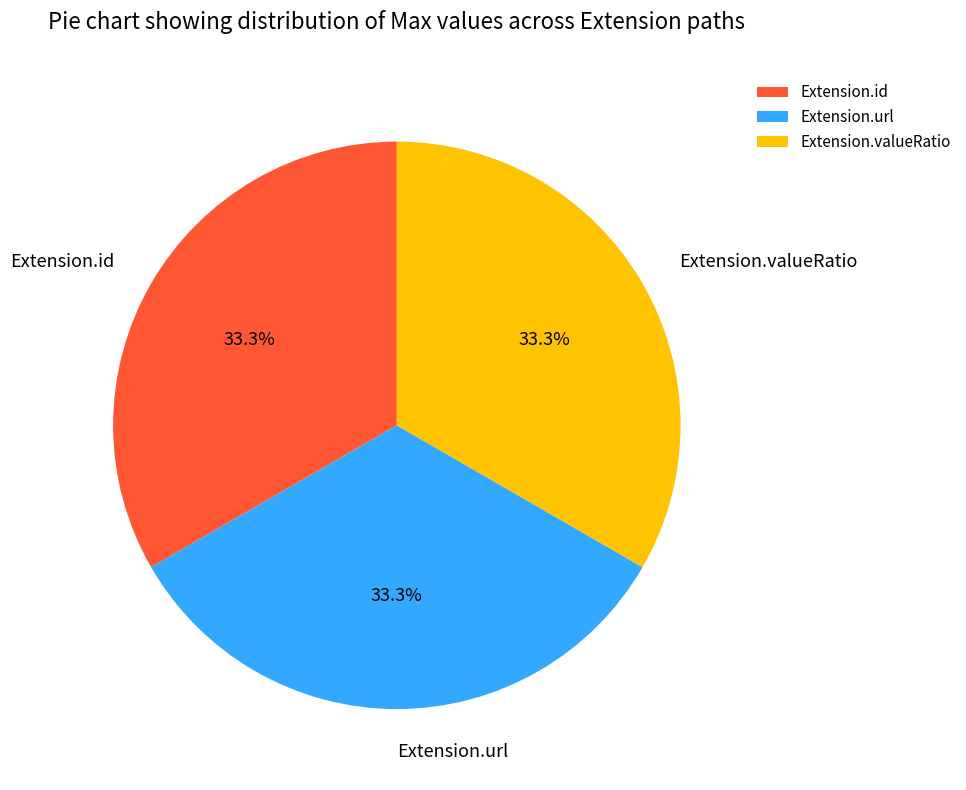

How many segments does this pie chart have?

3